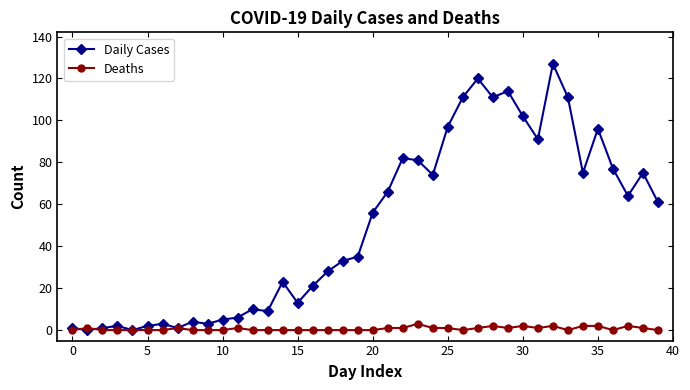

Which series has the largest range (max minus min)?

Daily Cases